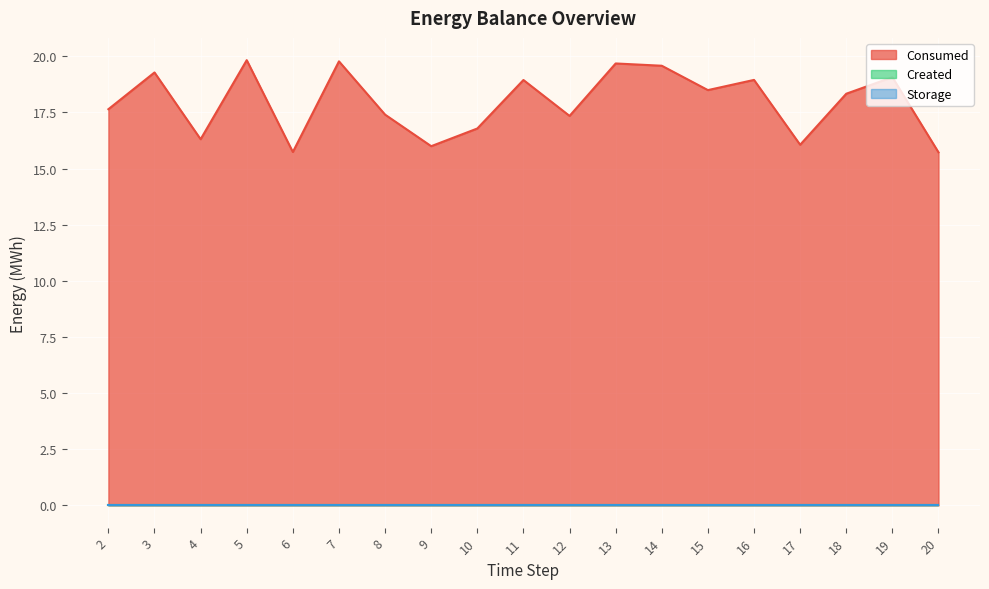

At which category is the sum across all series the highest?

5